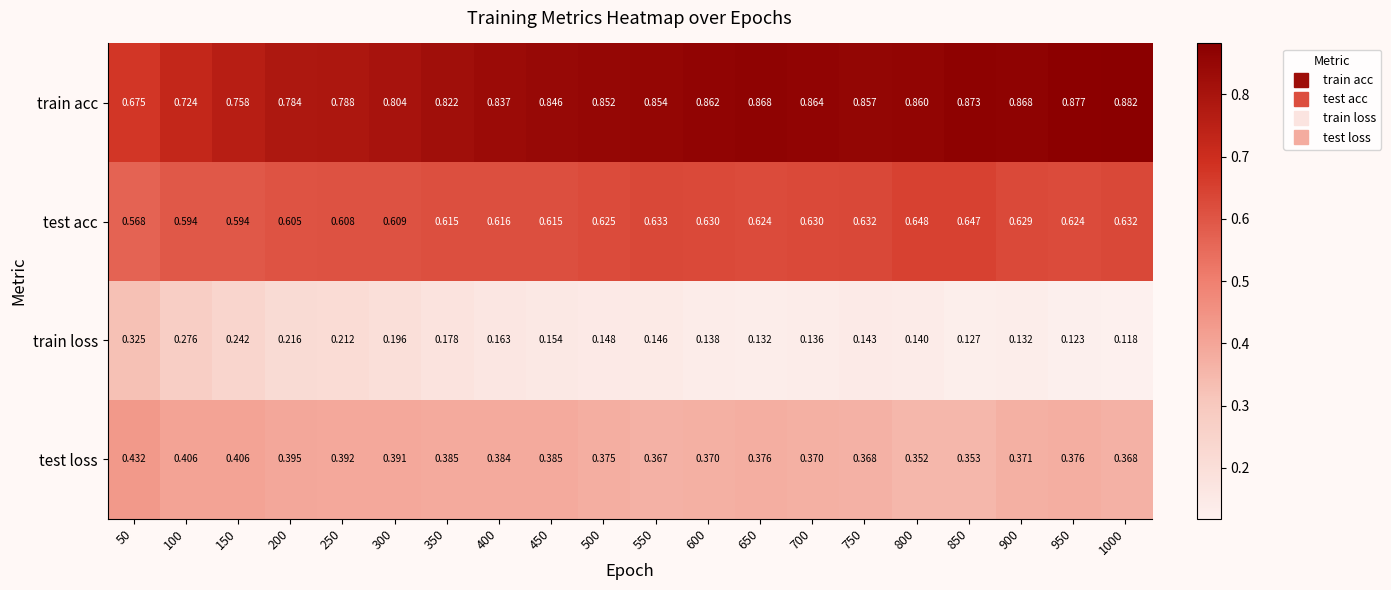

At 600, list the series in order from largest to smallest.

train acc, test acc, test loss, train loss